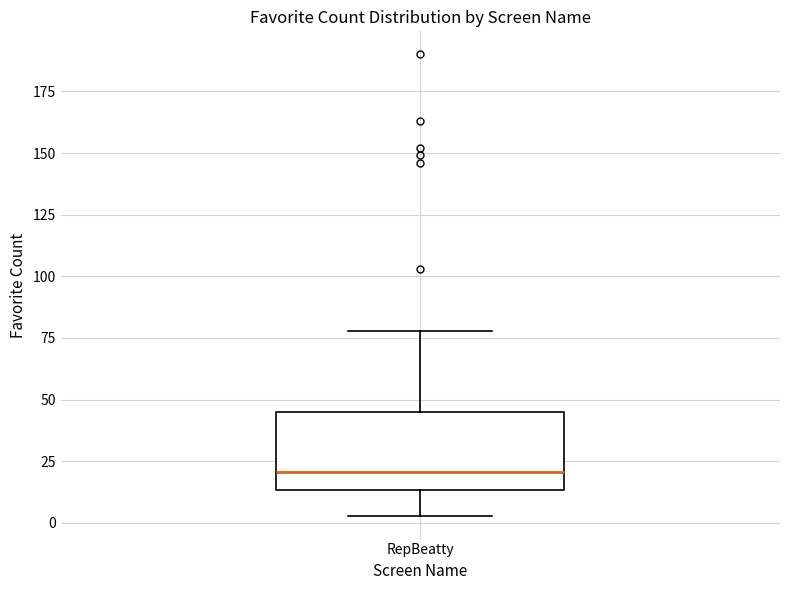

Where does the median line of the box for RepBeatty sit on the y-axis? The values are not printed on the chart, so give them approximately, as read against the axis.

20